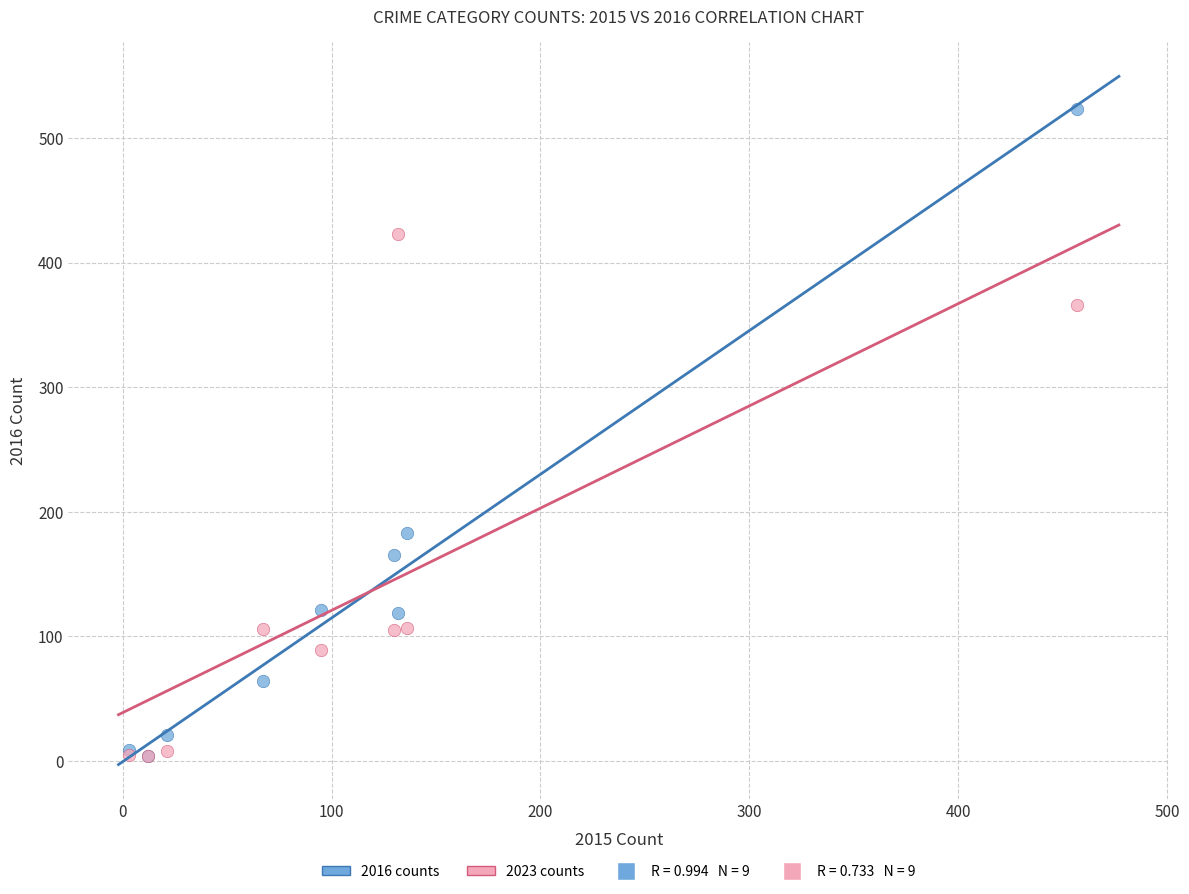

Which series reaches the maximum Y coordinate?

2016 counts